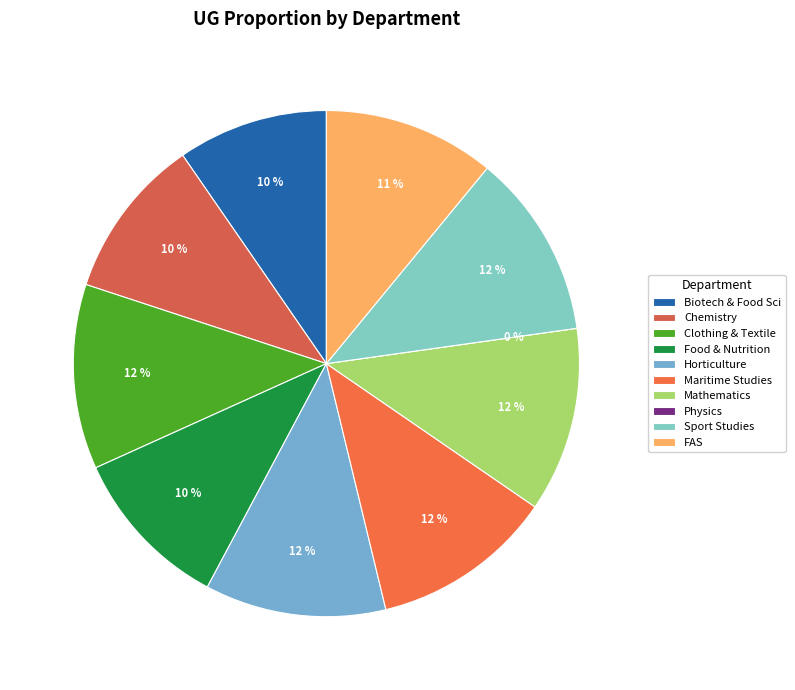

Is it true that Mathematics is 12% of the pie?

True